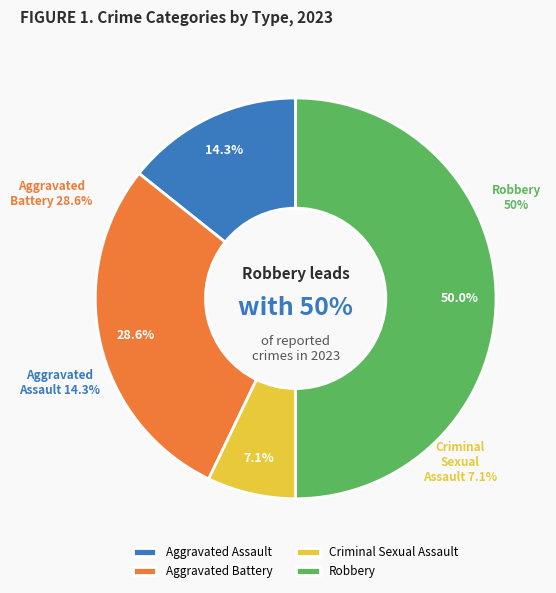

What is the change in value from Aggravated Assault to Aggravated Battery?

+2